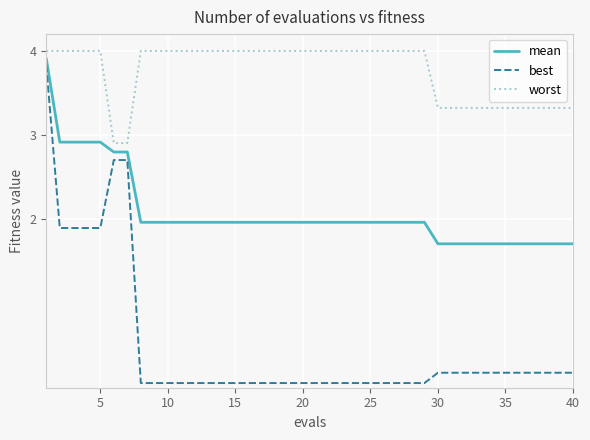

Which series has the widest spread of values?

best